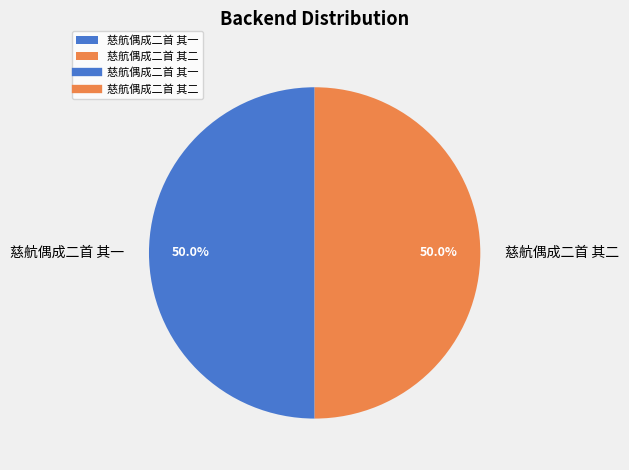

Combined, what portion of the pie is 慈航偶成二首 其二 and 慈航偶成二首 其一?

100.0%